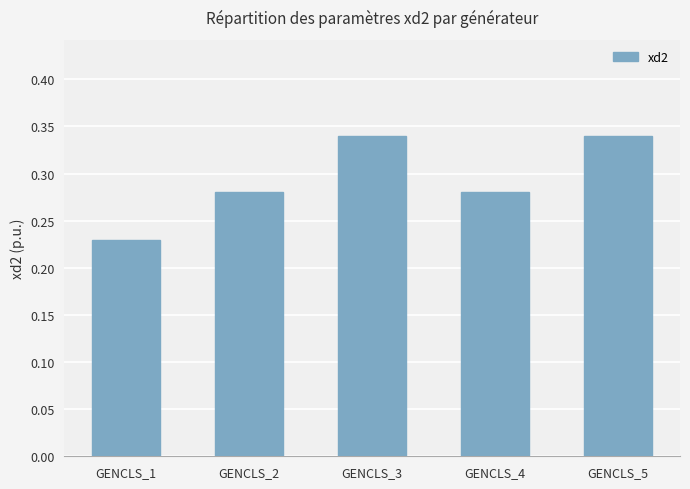

Are the bars grouped side by side (vs. stacked)?

No